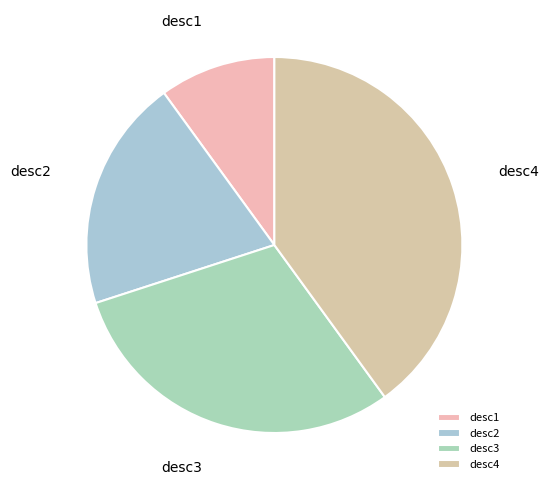

Which category has the smallest portion of the pie?

desc1